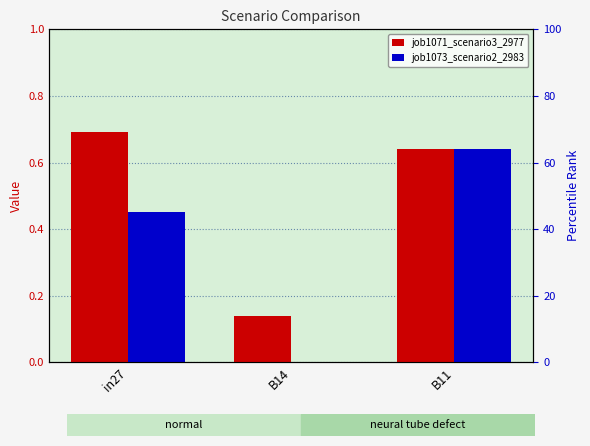

What are all the series names shown in the legend?

job1071_scenario3_2977, job1073_scenario2_2983